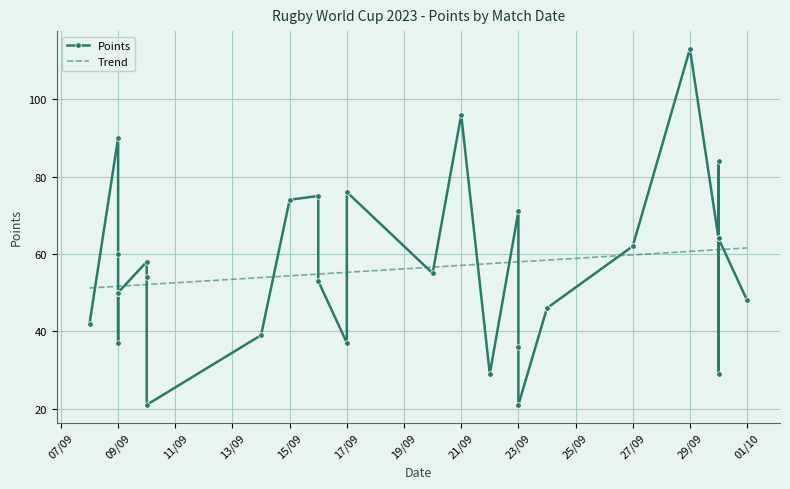

Is the value of Trend at 28 greater than the value of Points at 17/09?

Yes